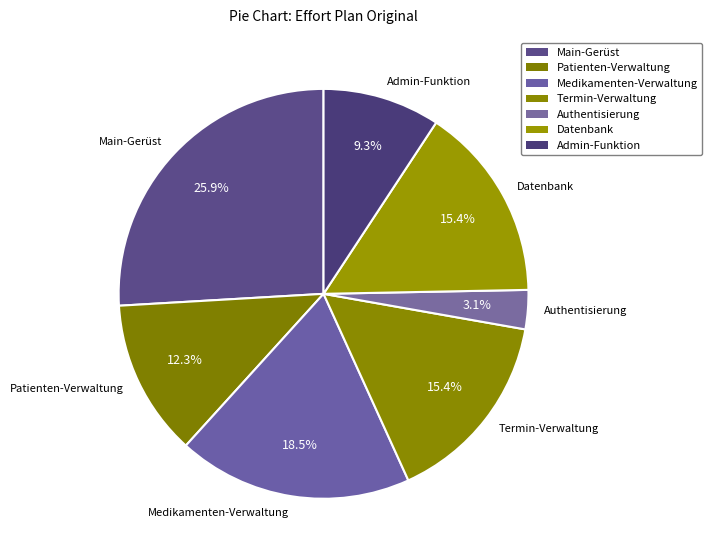

Which slice is the smallest?

Authentisierung